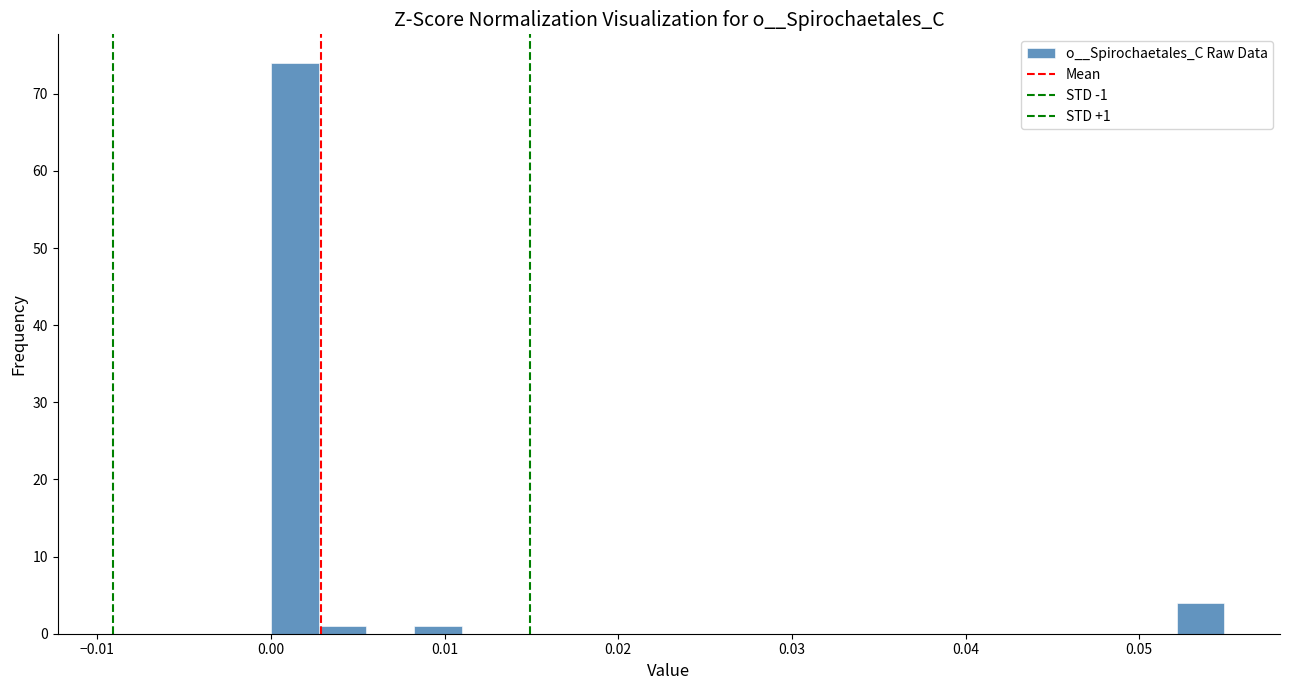

Around what value on the x-axis is the tallest bar? Give the approximate position of its centre, as read against the axis.

0.001